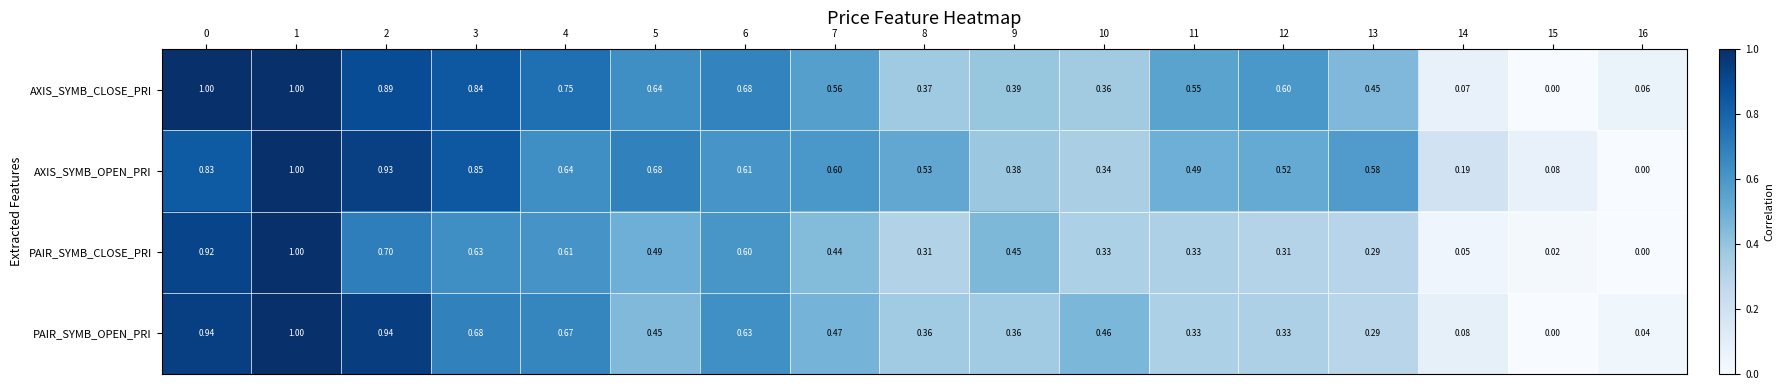

At 8, list the series in order from smallest to largest.

PAIR_SYMB_CLOSE_PRI, PAIR_SYMB_OPEN_PRI, AXIS_SYMB_CLOSE_PRI, AXIS_SYMB_OPEN_PRI